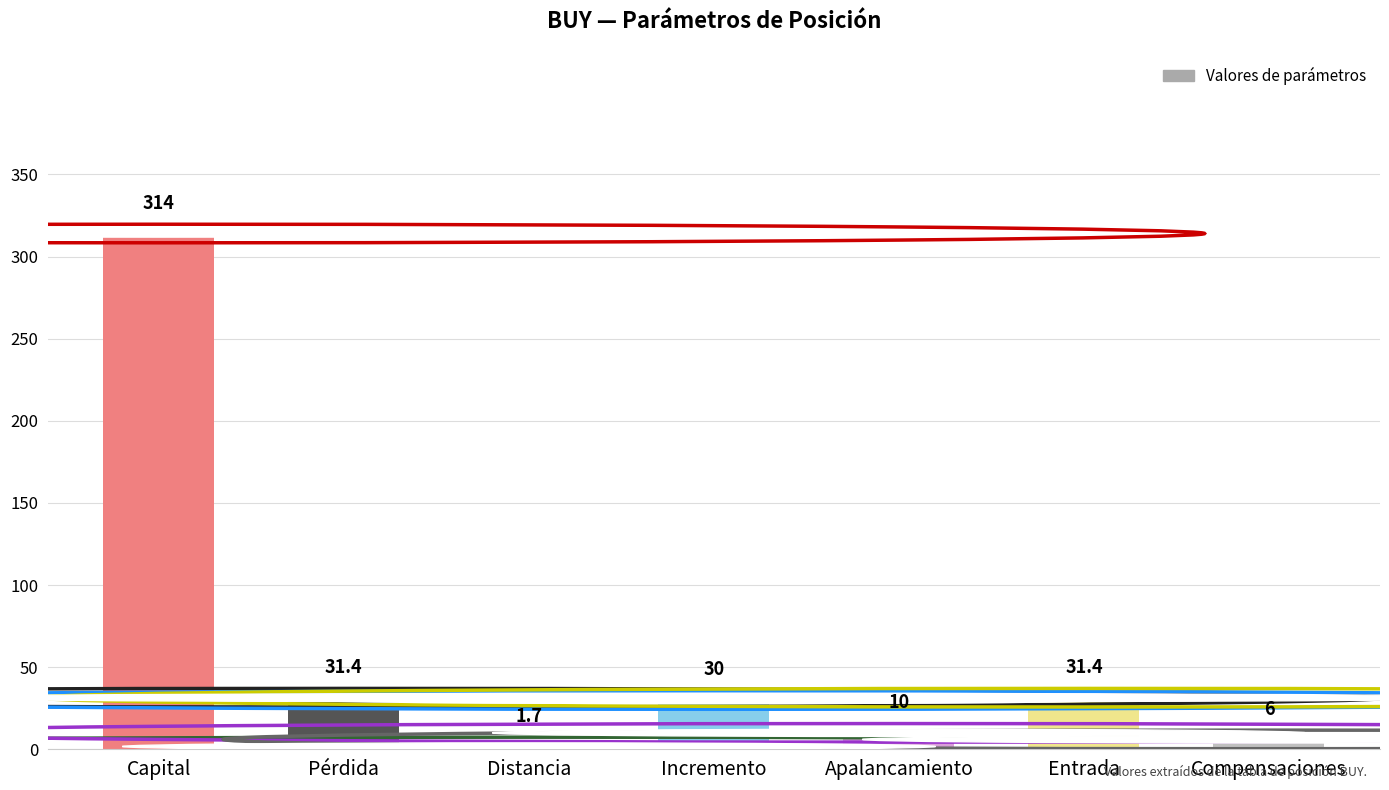

What is the approximate value at Apalancamiento?

10.0